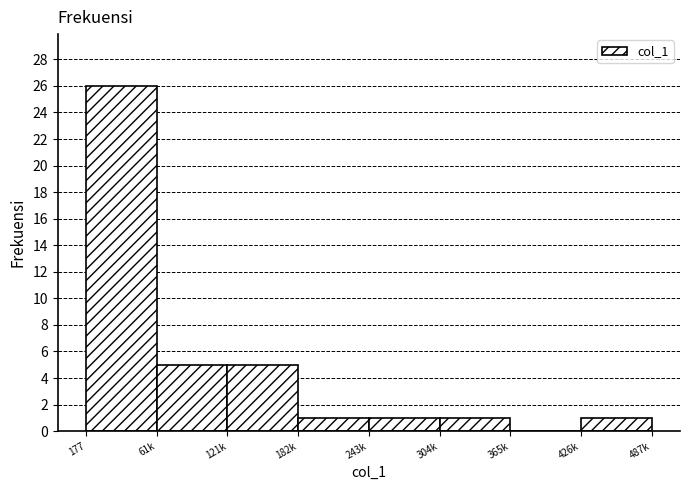

Reading left to right, list all the values displayed in this chart.

177=26	61k=5	121k=5	182k=1	243k=1	304k=1	365k=0	426k=1